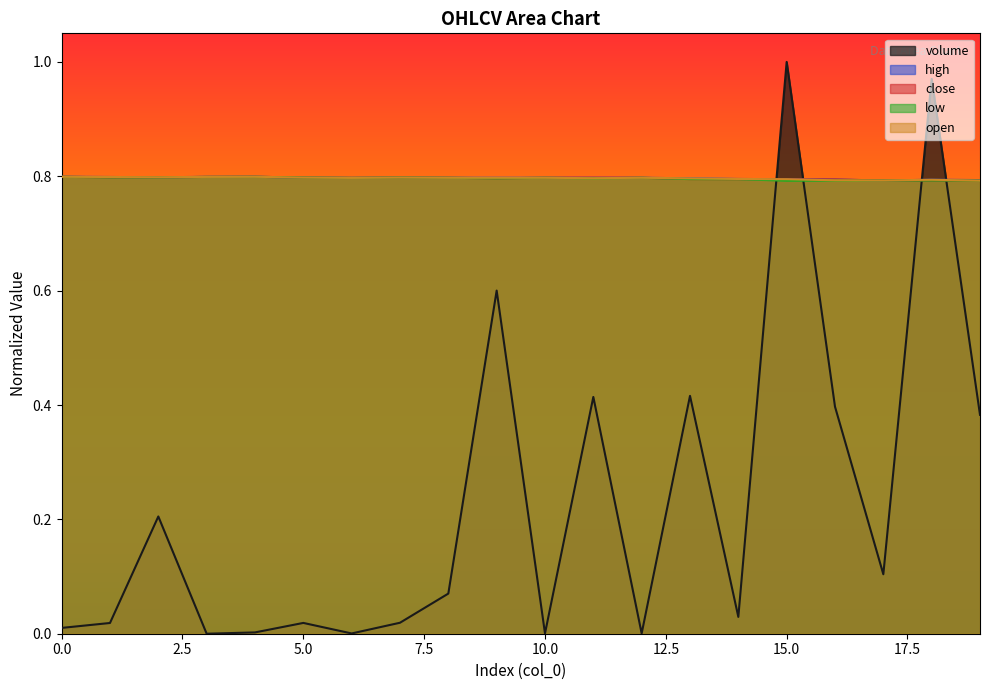

Where is the first local maximum for close?

4